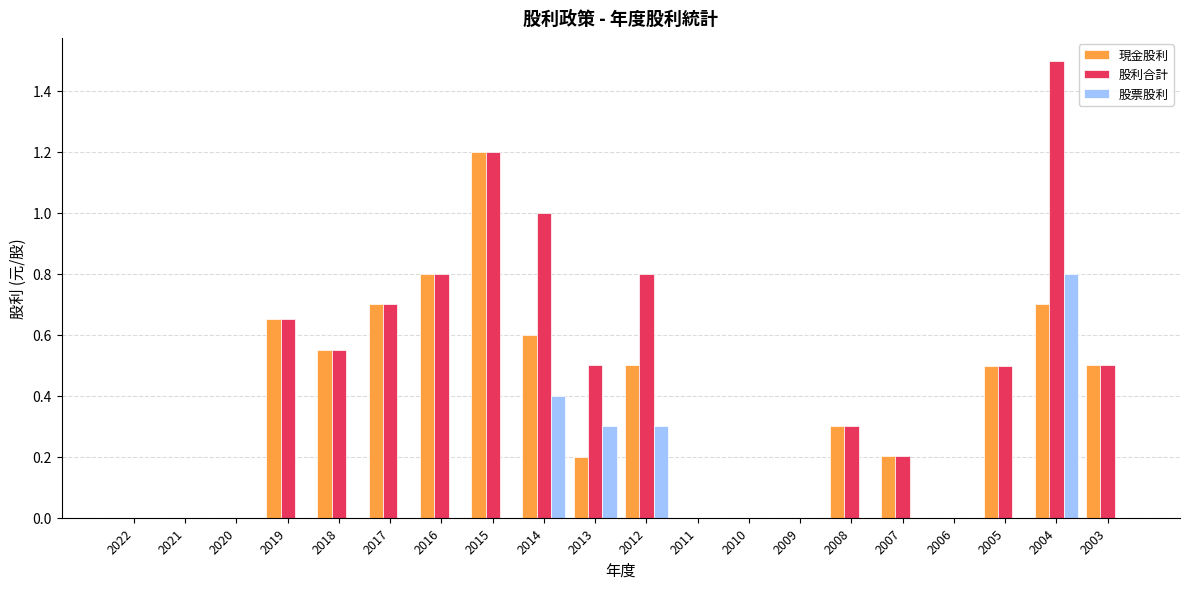

The 現金股利 series shows 0.5 at 2009. True or false?

False